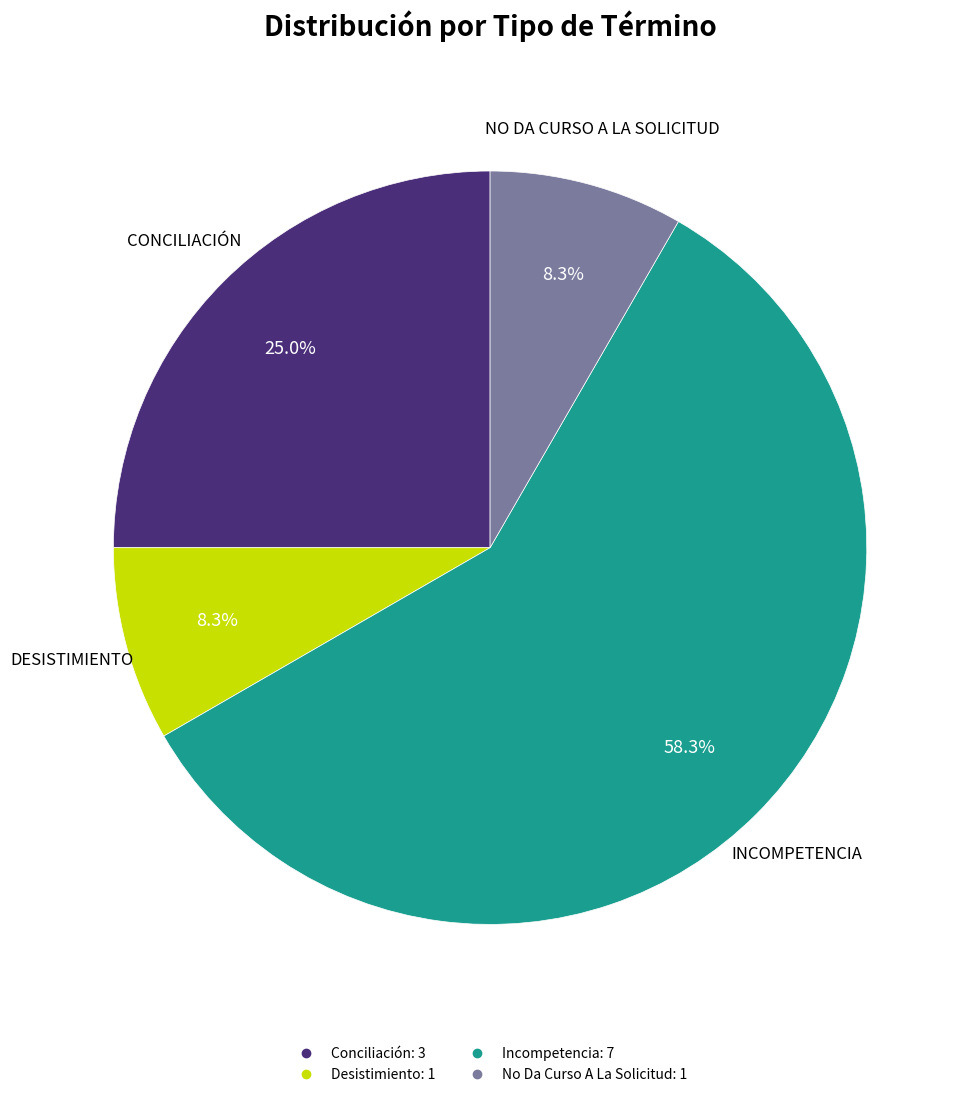

Is it true that Conciliación is 38% of the pie?

False